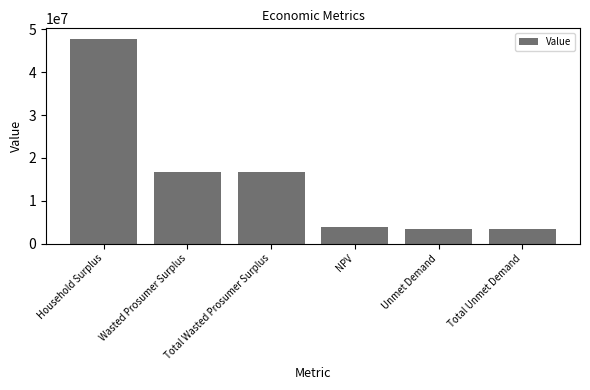

What is the smallest value displayed?

3322083.9